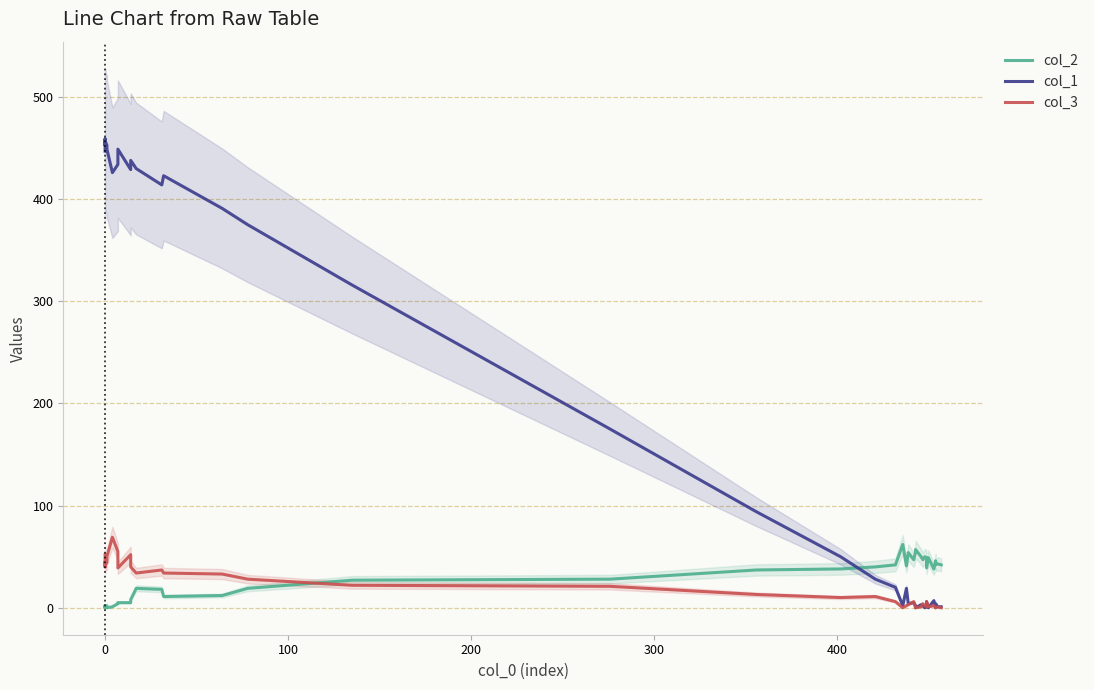

How many data points in col_3 are less than 13?

20